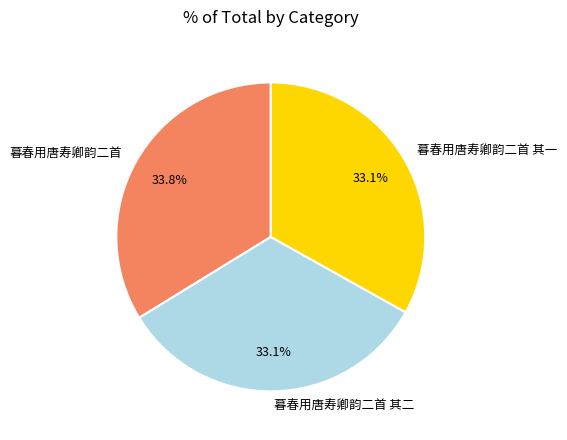

To the nearest percent, what portion does 暮春用唐寿卿韵二首 其一 represent?

33%